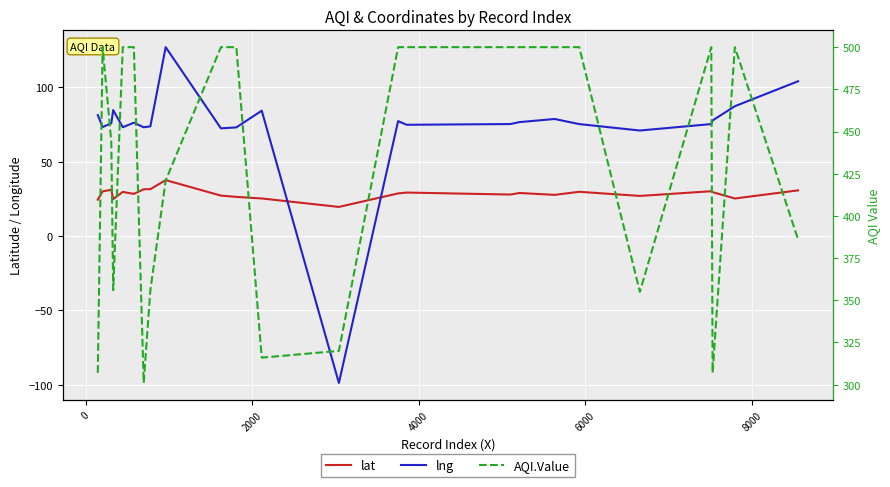

Is this an area chart (filled region under the line)?

No